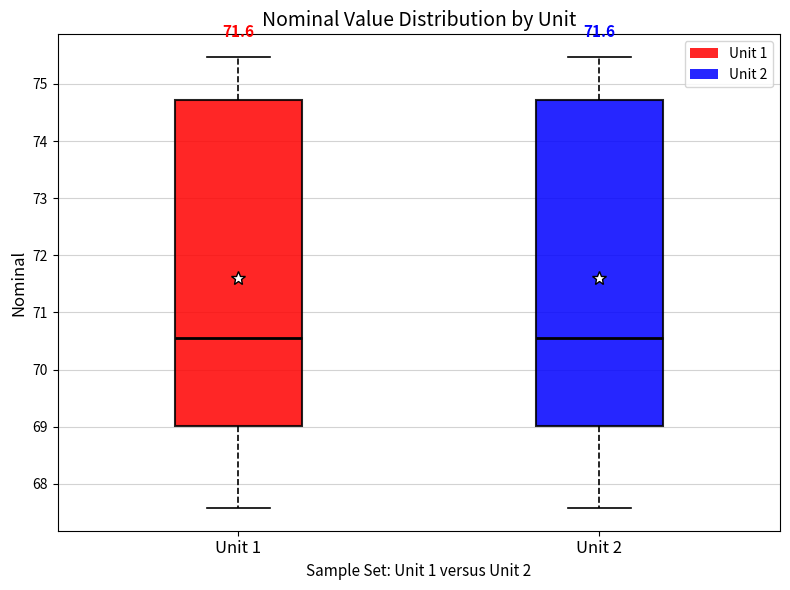

Reading left to right, read every box against the y-axis: the position of its median line, the range the box covers, and the ends of its whiskers. The values are not printed on the chart, so give them approximately, as read against the axis.

Unit 1: median 70.6, box 69.0 to 74.7, whiskers 67.6 to 75.5
Unit 2: median 70.6, box 69.0 to 74.7, whiskers 67.6 to 75.5